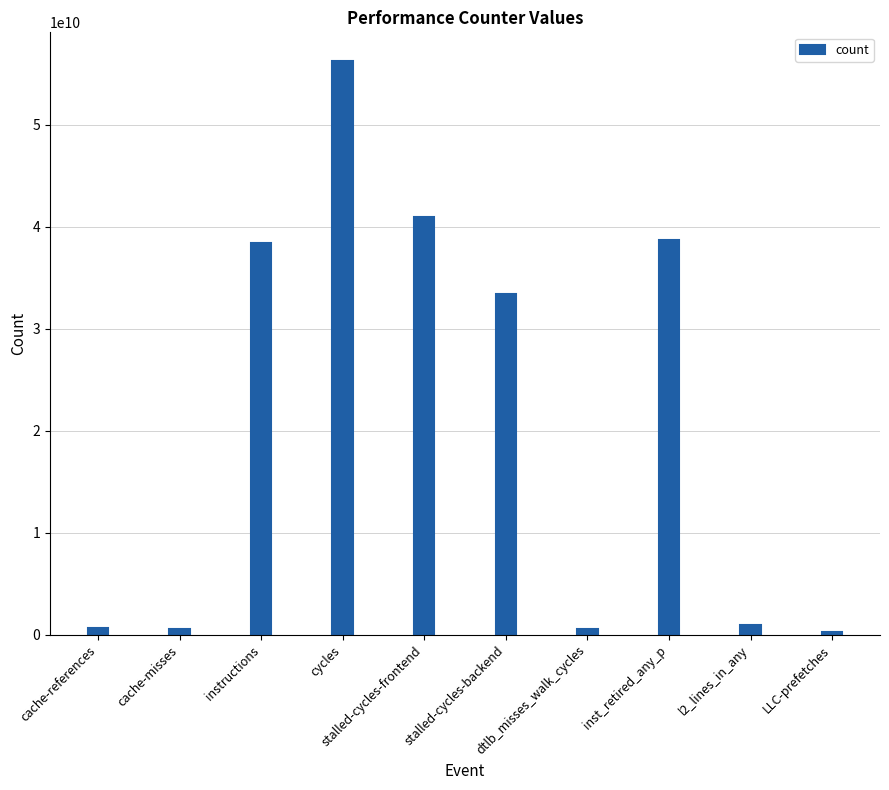

Where does the data first go above 33394731534?

instructions